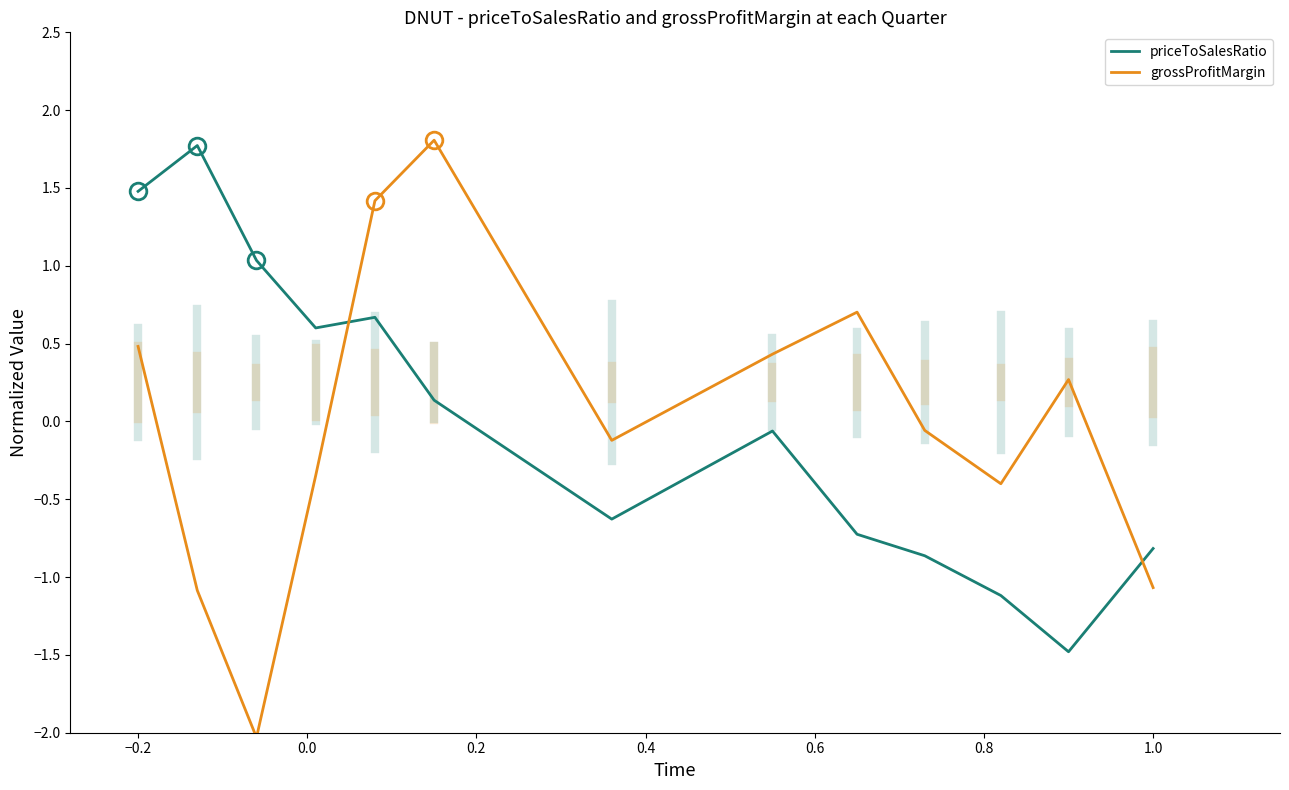

What is the difference between the maximum and minimum values in the grossProfitMargin series?

3.8